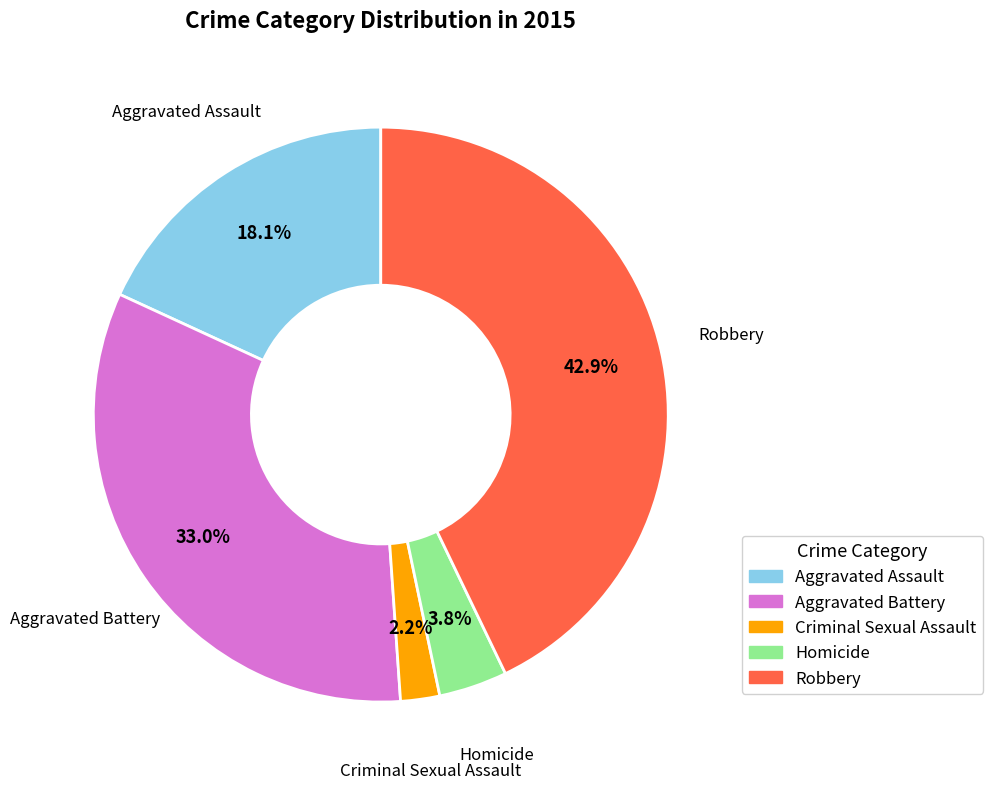

Between Robbery and Homicide, which is larger?

Robbery